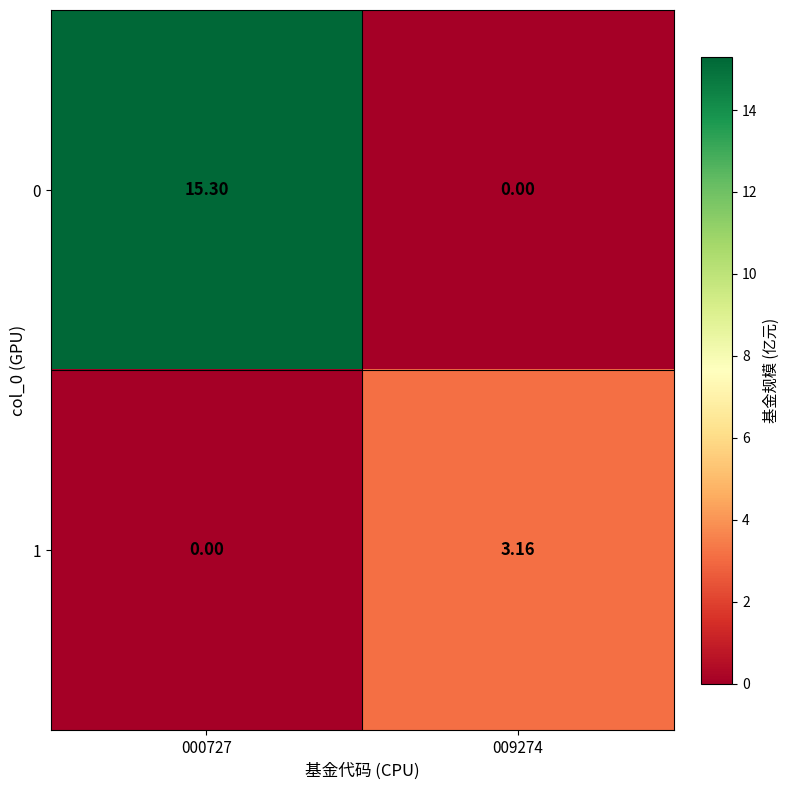

Rank the series by their maximum value, from lowest to highest.

1, 0